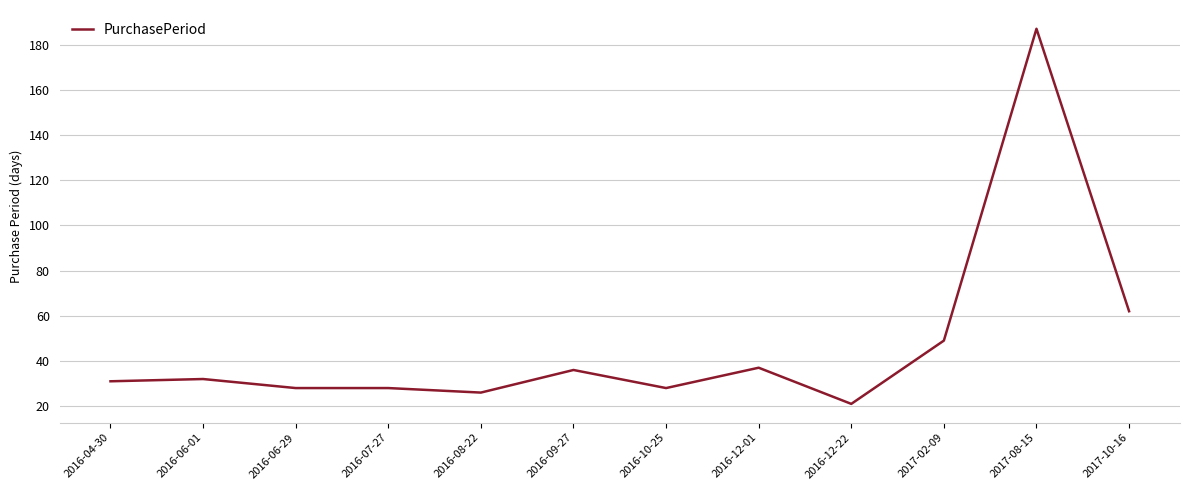

Reading left to right, what are all the values shown in this chart?

31	32	28	28	26	36	28	37	21	49	187	62